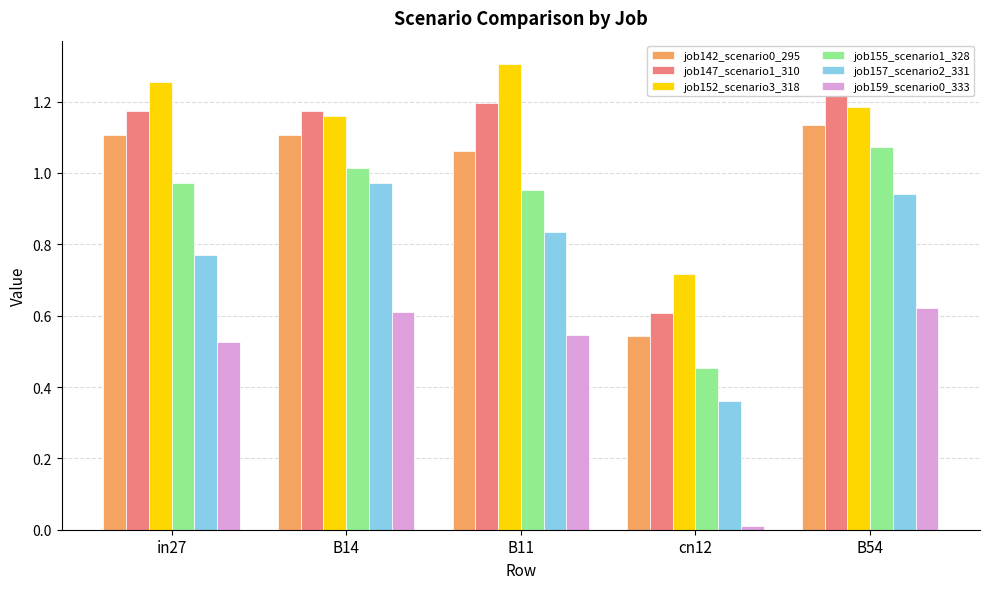

What is the highest value of the job142_scenario0_295 series?

1.1